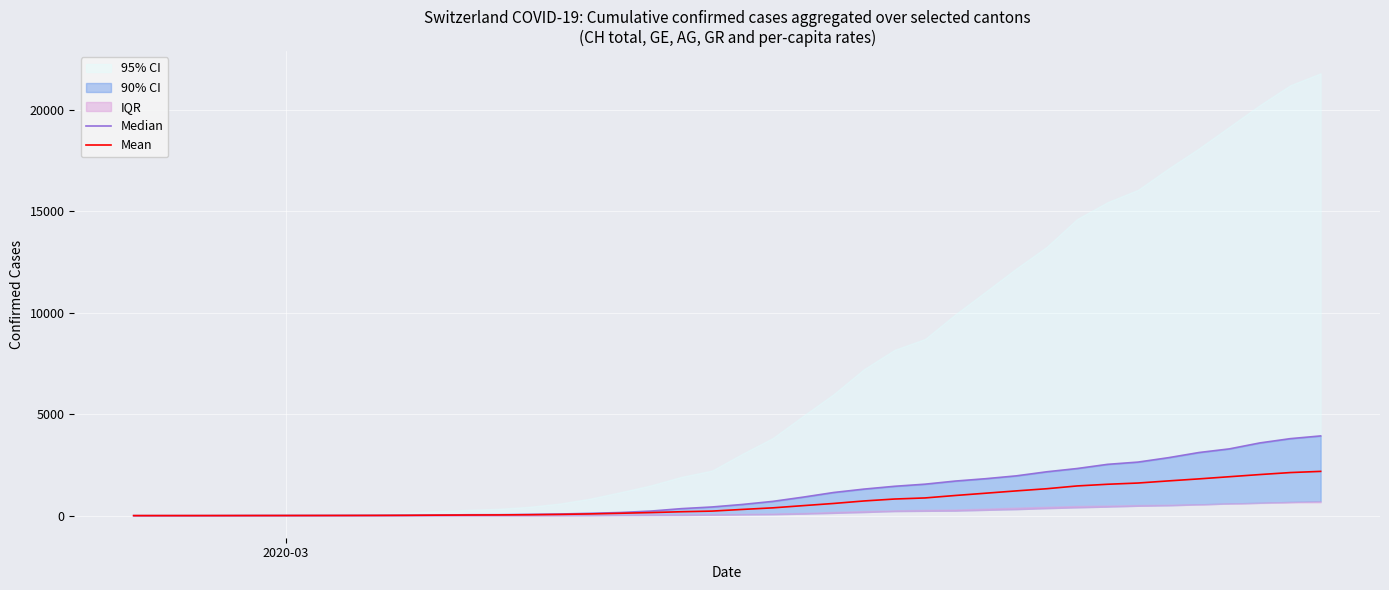

True or false: Median and Mean intersect in this chart.

False